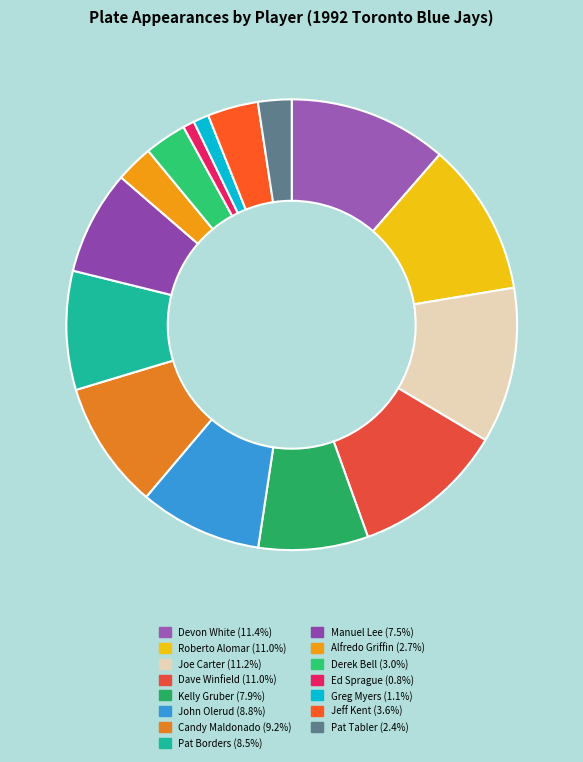

Which slice is the largest?

Devon White